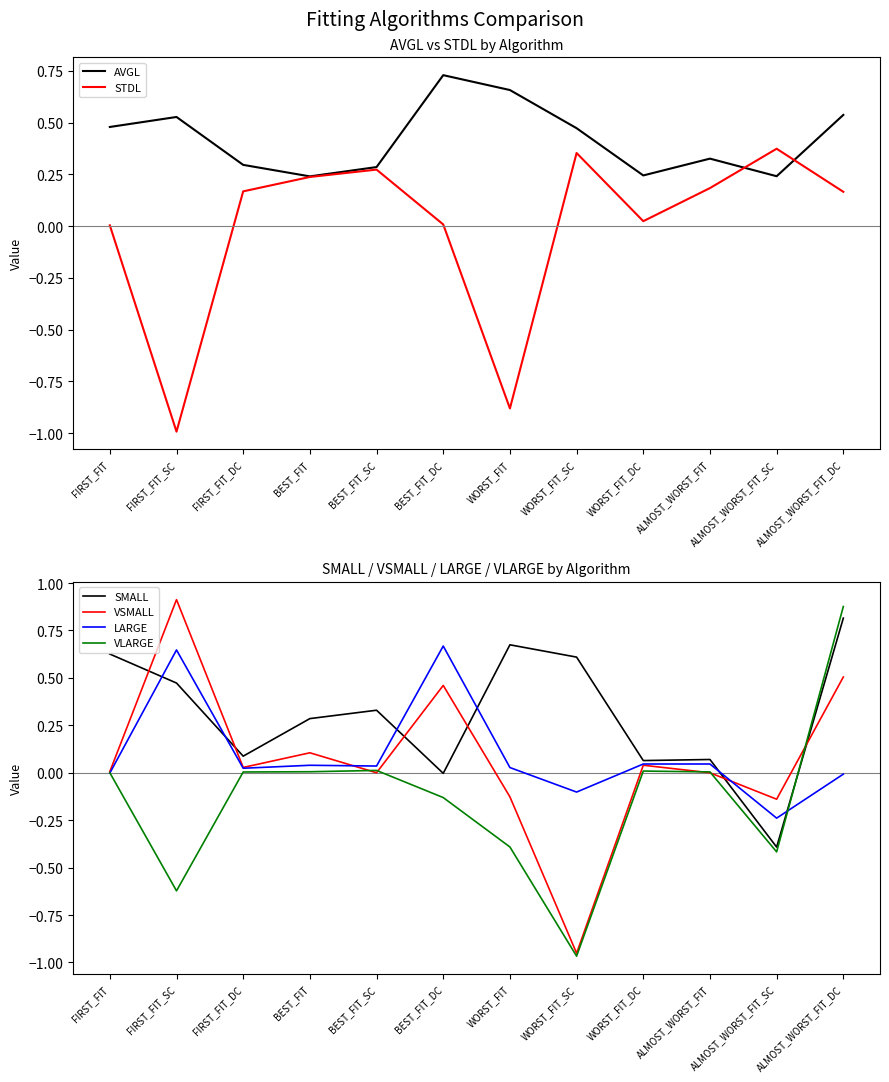

Is it true that VLARGE equals -1.0 at WORST_FIT_SC?

True